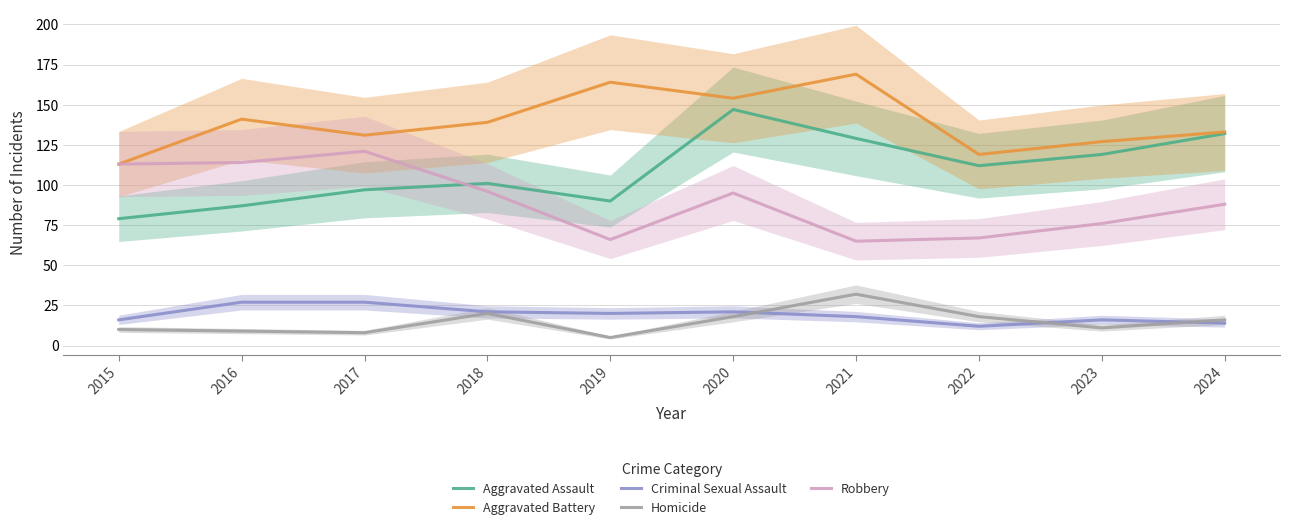

What is the value of the Homicide point at the 8th from the left?

18